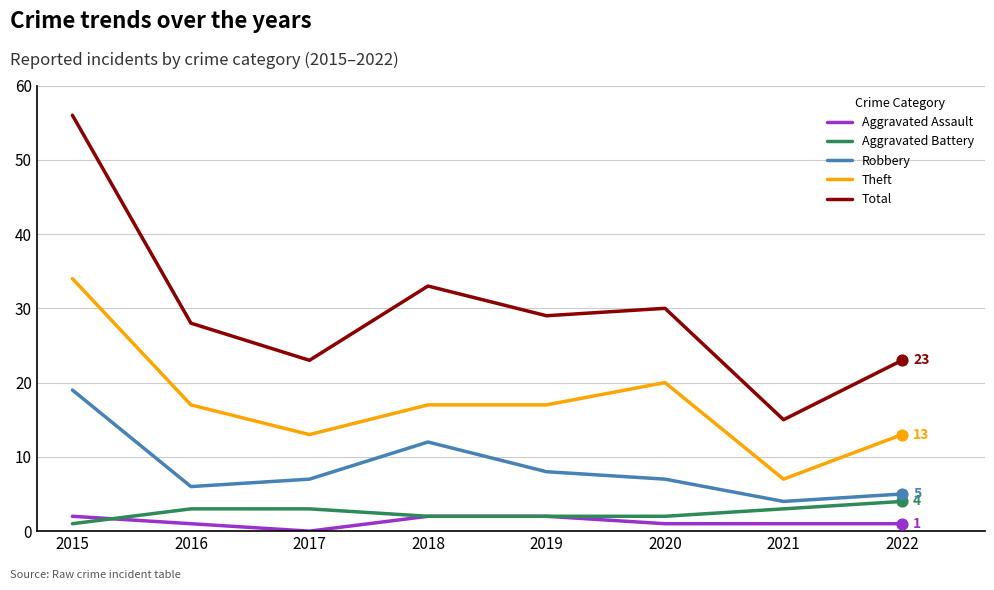

Which series has the widest spread of values?

Total